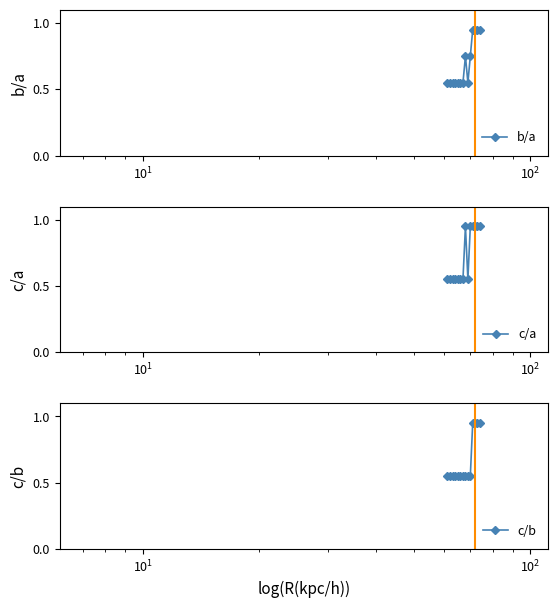

In b/a, how many points are lower than both neighbors (excluding endpoints)?

1